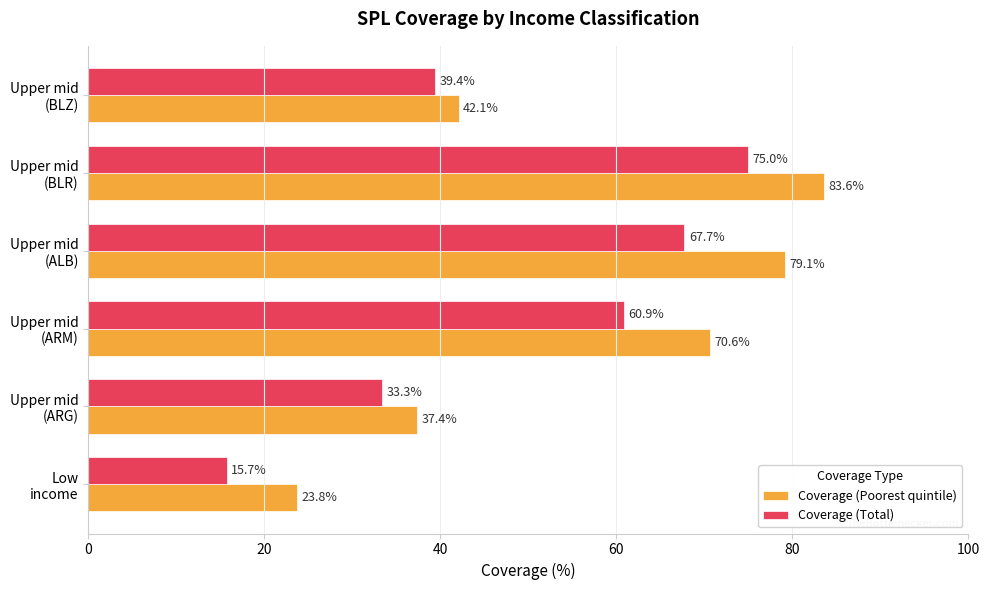

At how many categories does at least one series exceed 44?

3